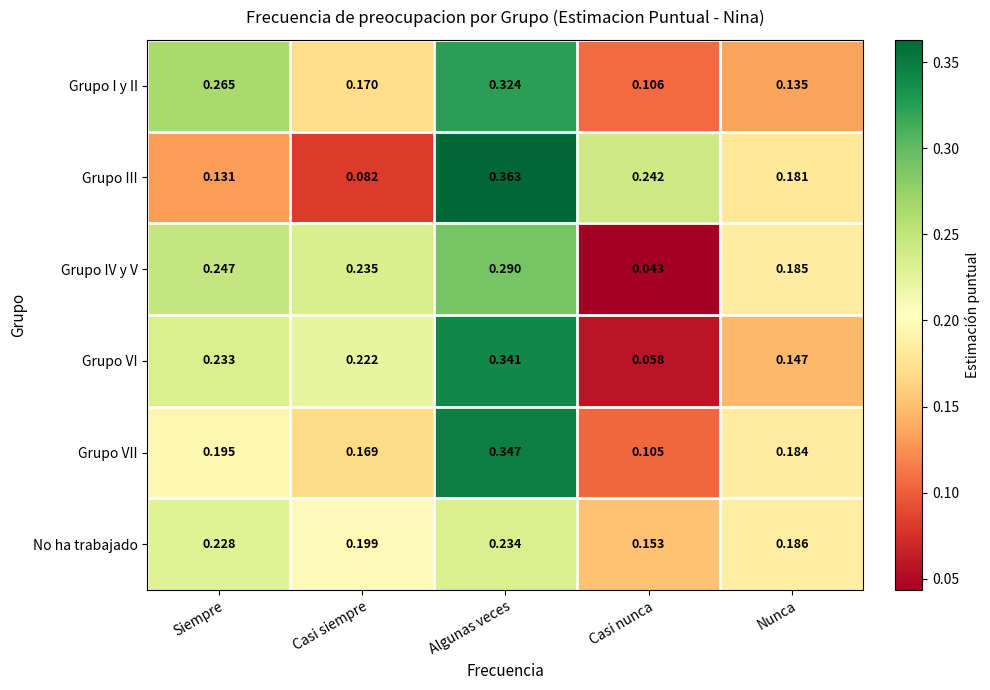

Which category has the lowest value in the No ha trabajado series?

Casi nunca